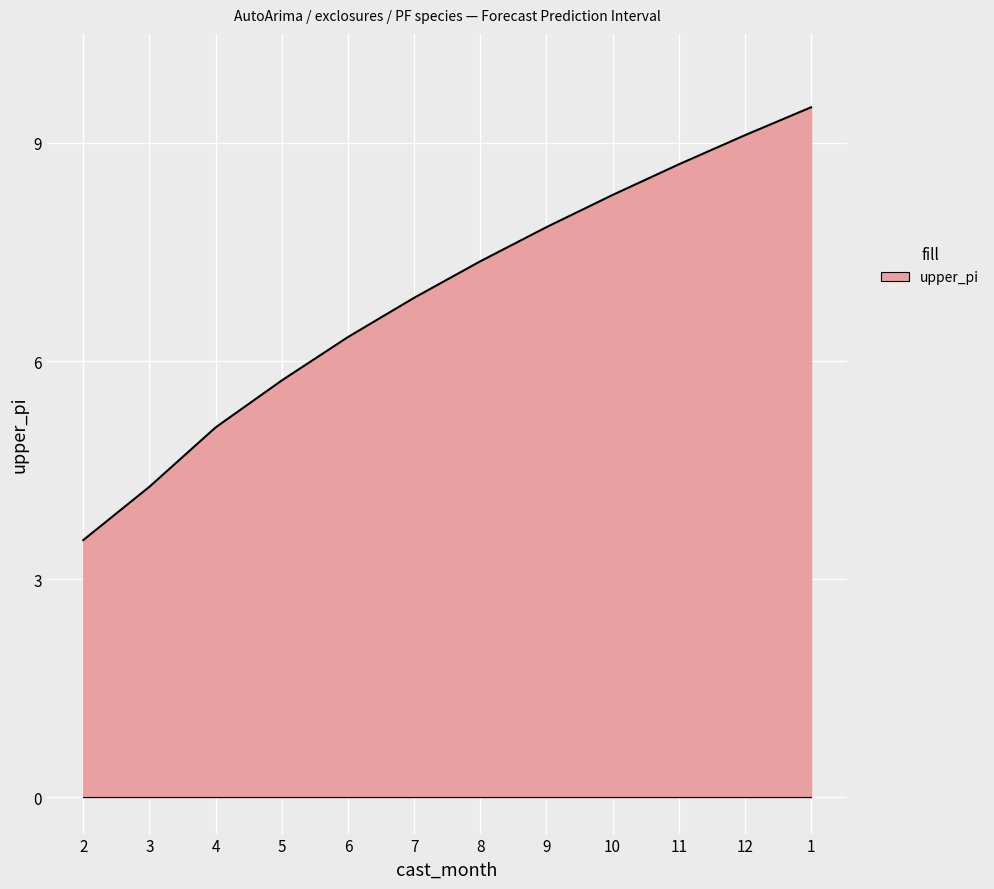

Rank the categories by value from lowest to highest.

2, 3, 4, 5, 6, 7, 8, 9, 10, 11, 12, 1